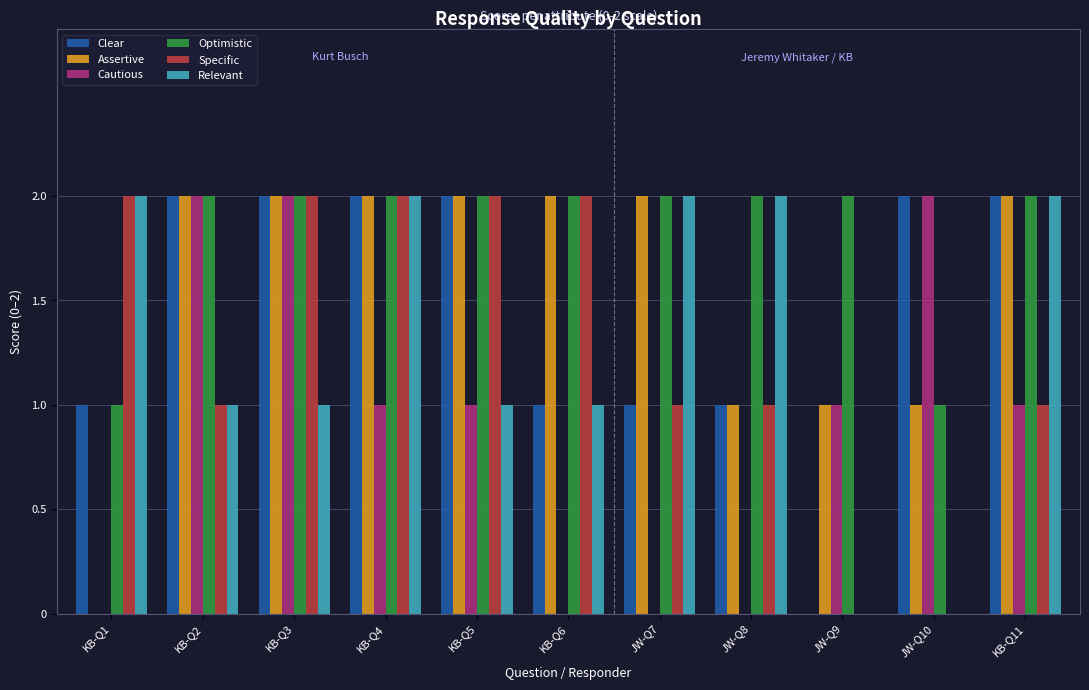

What is the approximate value of Optimistic at KB-Q6?

2